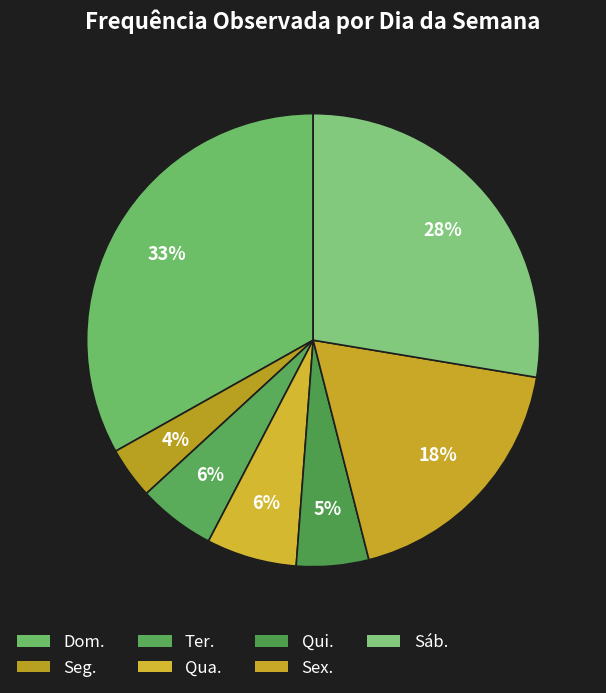

Count the number of slices in the pie.

7